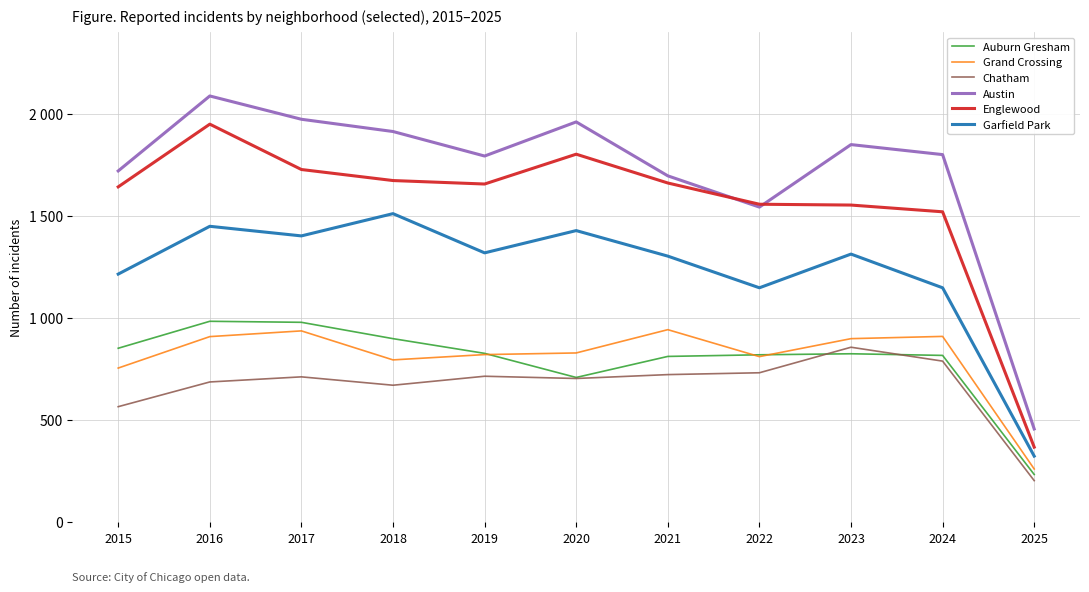

What is the total value across all series at 2017?

7724